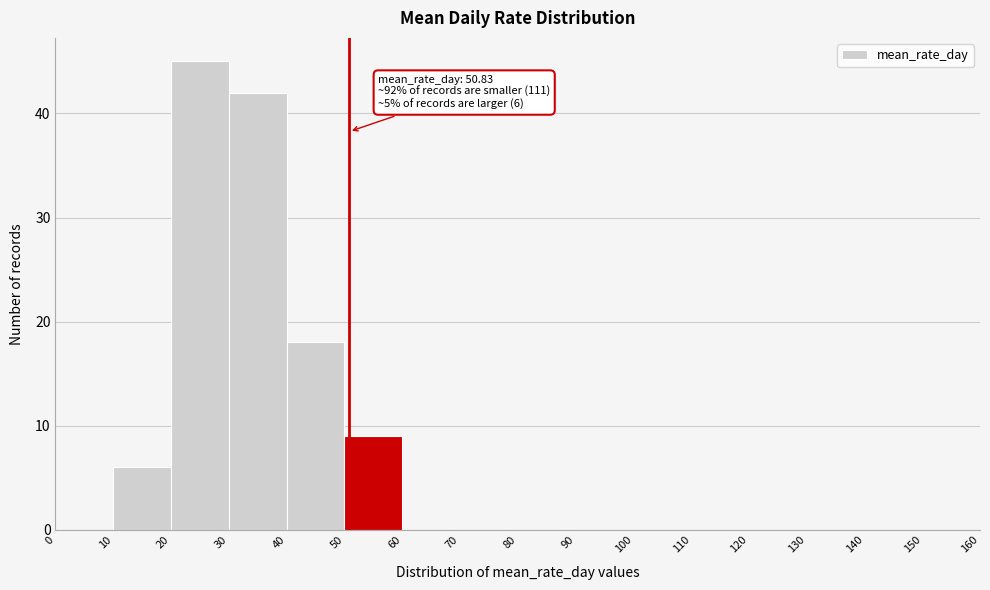

Which range on the x-axis has the tallest bar?

20 to 30